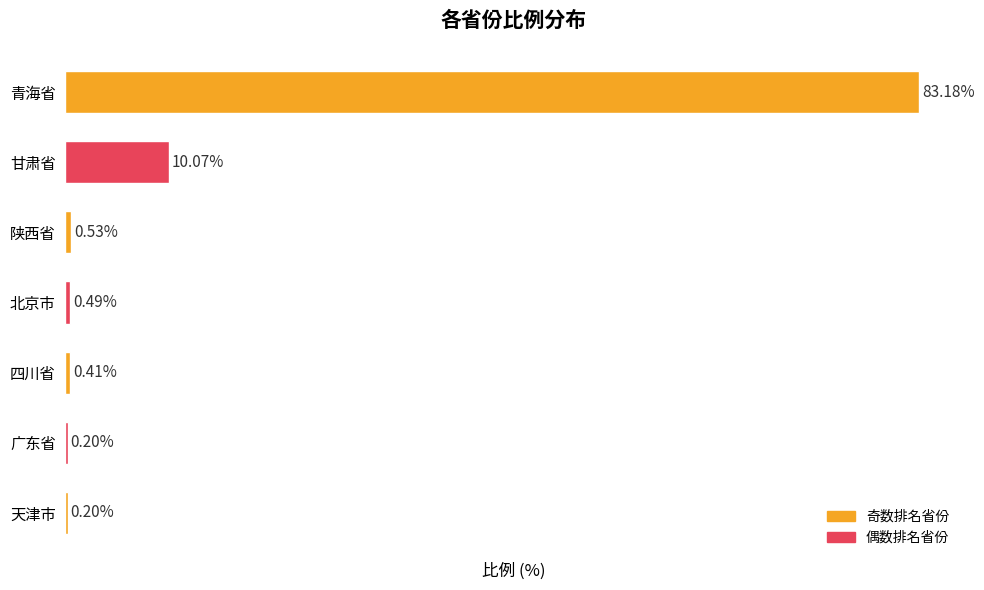

At which category does the chart reach its peak across all series?

青海省